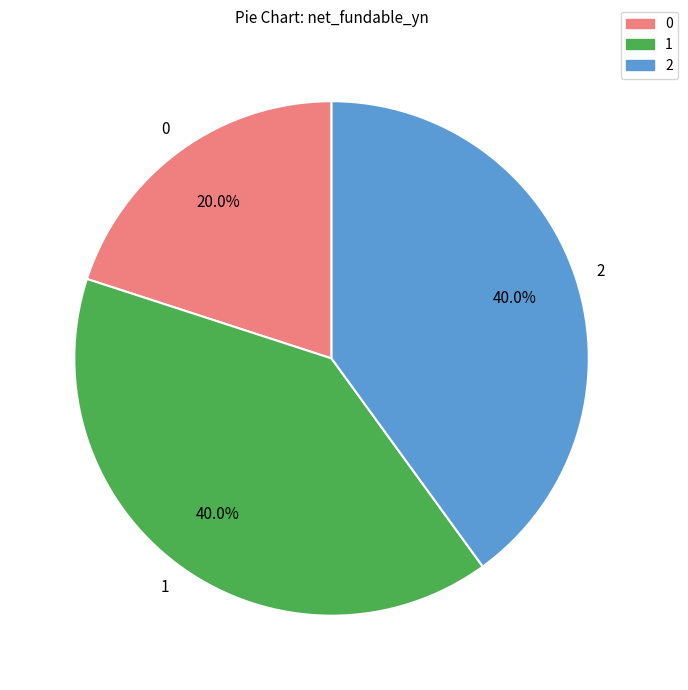

Do 0 and 1 together represent more than half of the pie?

Yes